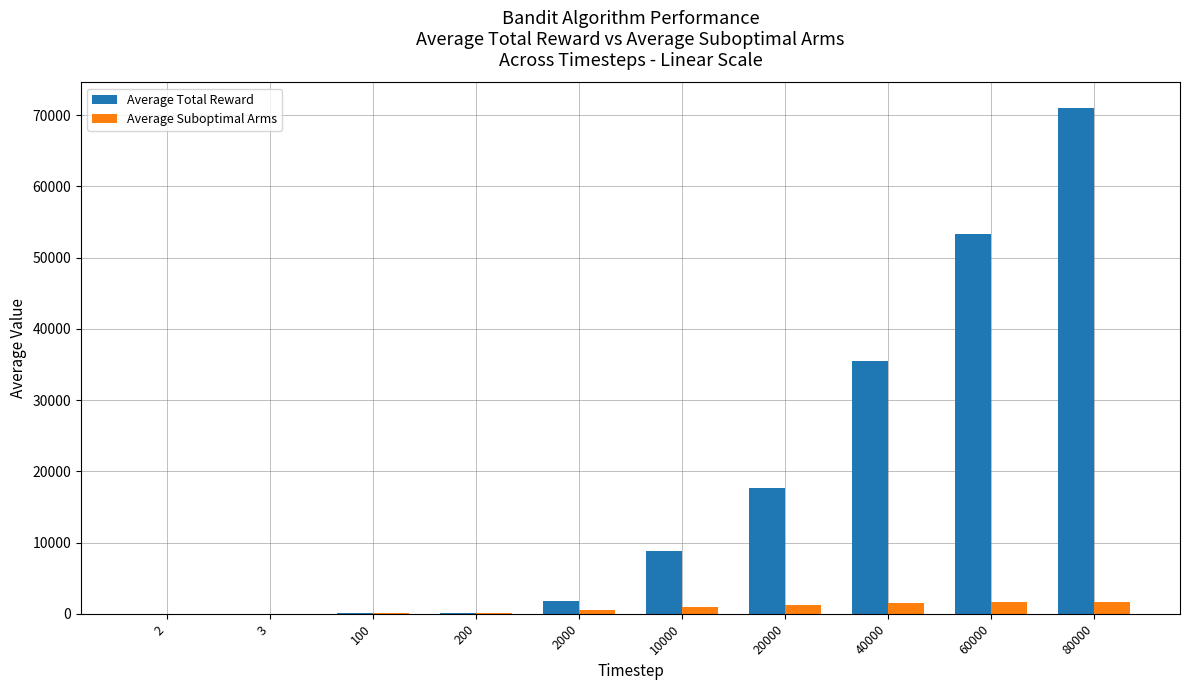

Which series has the largest total across all categories?

Average Total Reward